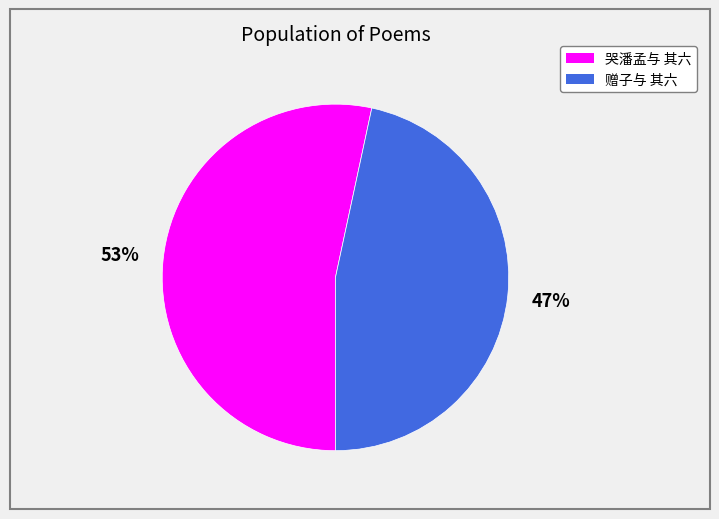

Does 哭潘孟与 其六 account for over 50% of the chart?

Yes